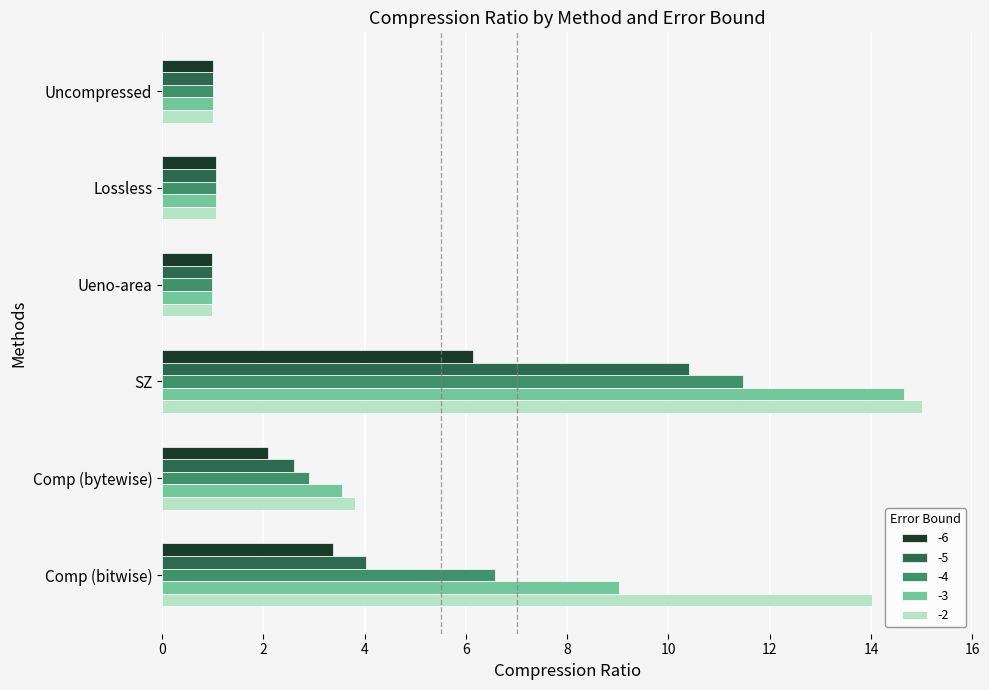

What is the difference between the highest and lowest values at SZ?

8.9